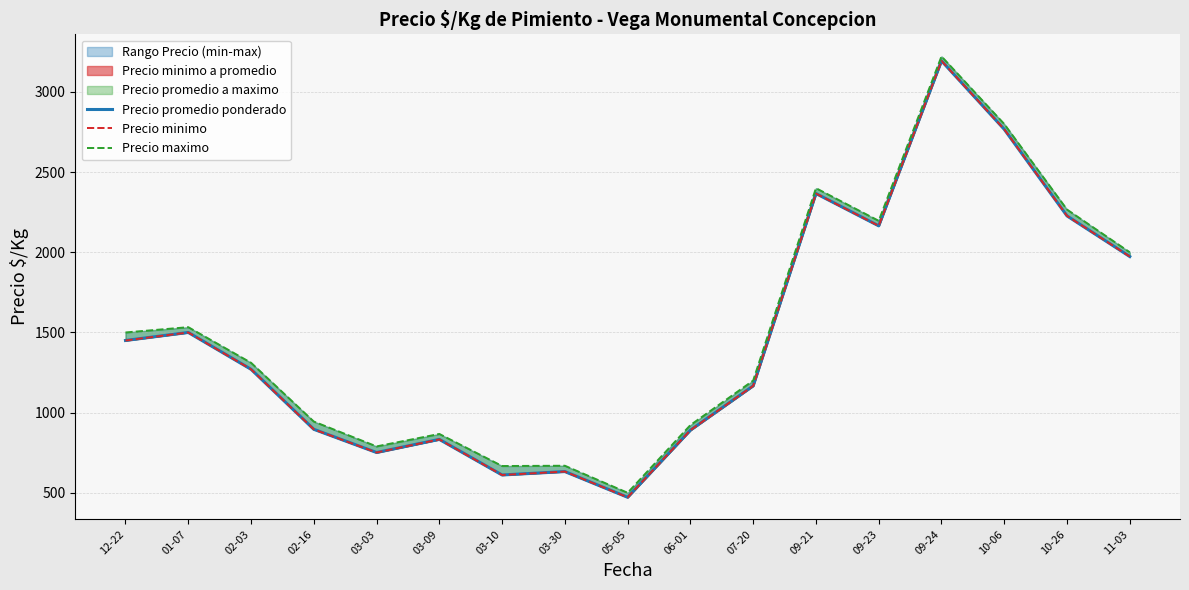

True or false: Precio maximo has a value of 3222.0 at 09-24.

True